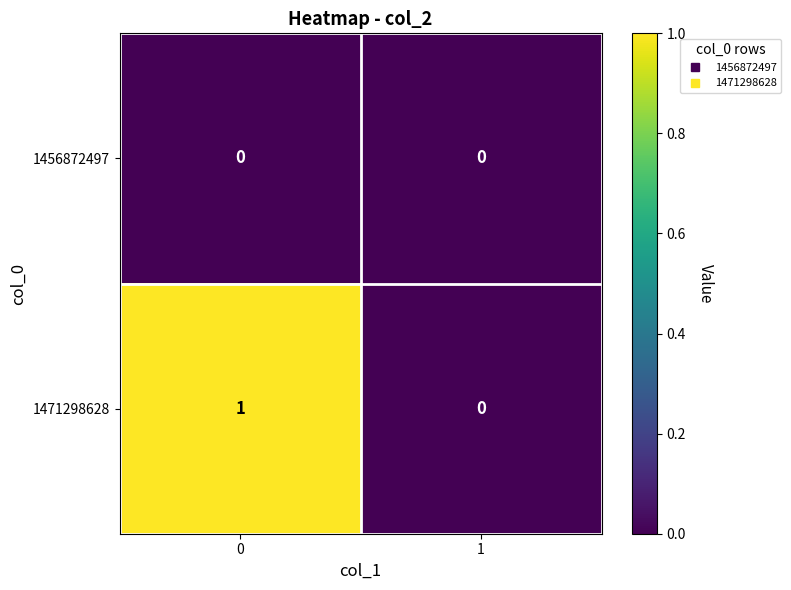

Is the value of 1456872497 at 1 greater than the value of 1471298628 at 0?

No